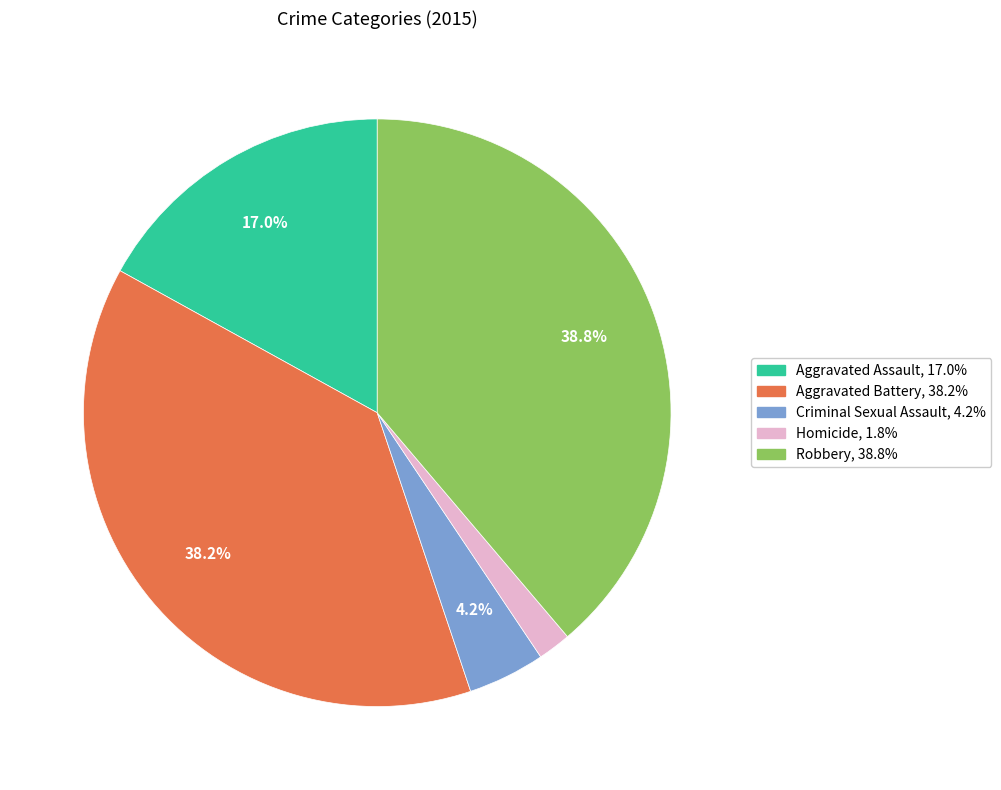

Does any single category account for the majority?

No